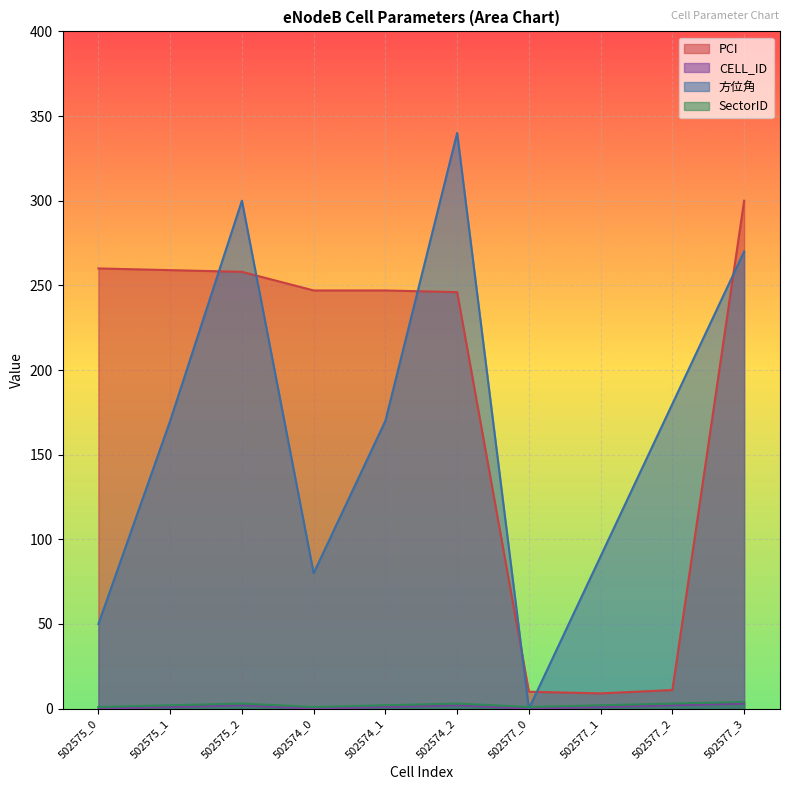

What is the value of the PCI point at the 2nd from the left?

259